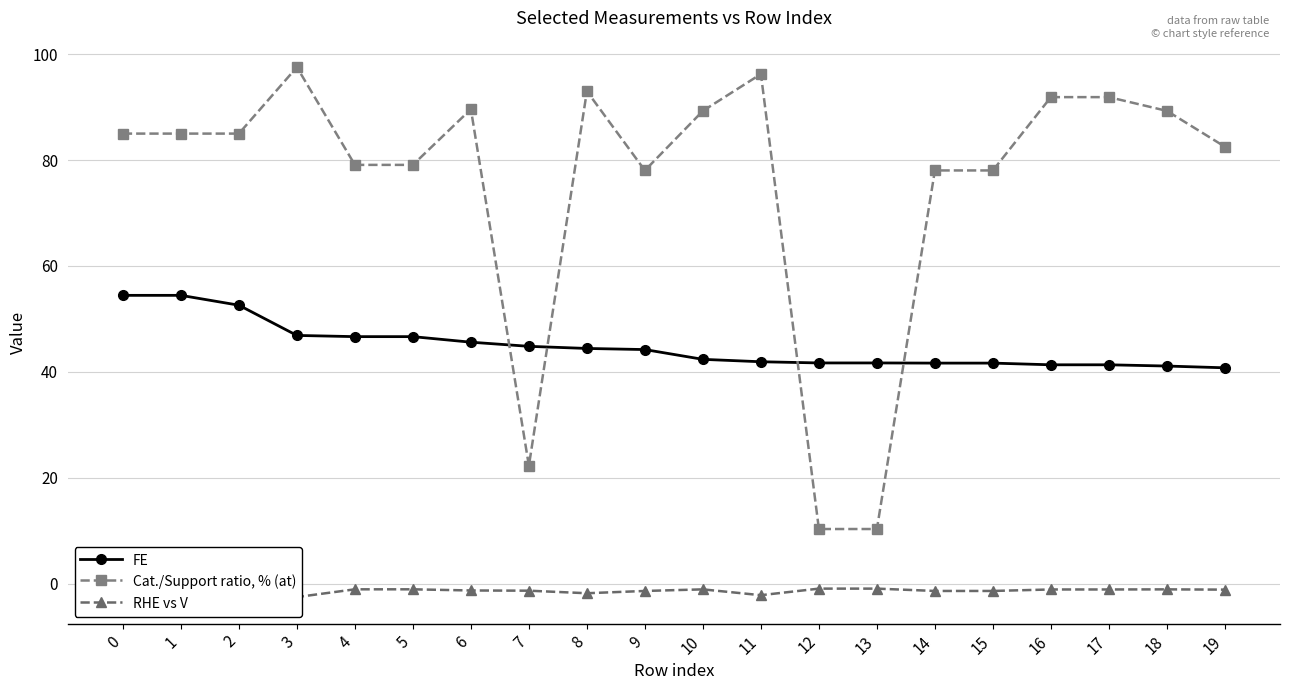

Does the chart display data point markers on the line(s)?

Yes